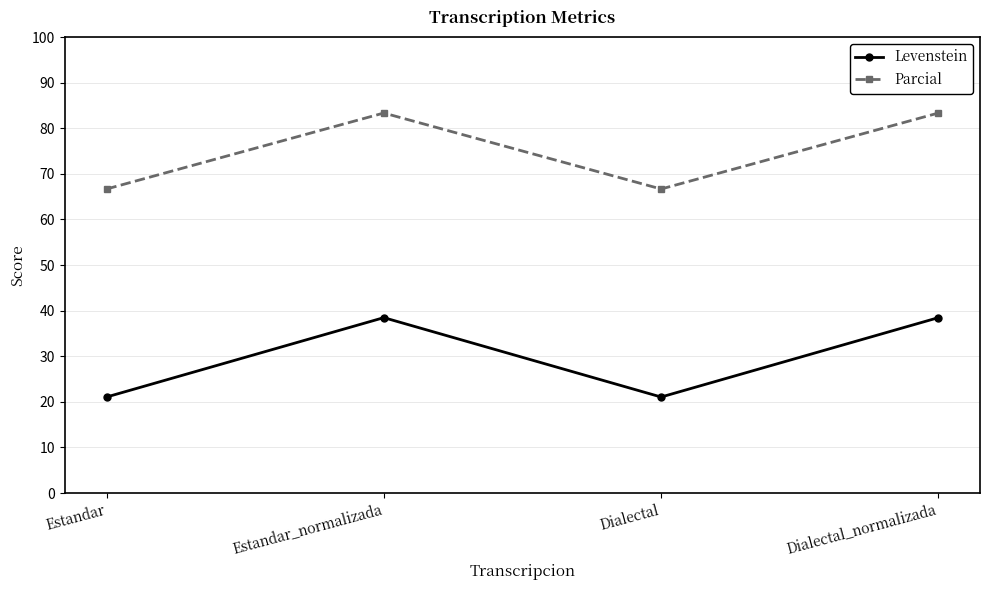

Reading left to right, transcribe all the data shown in this chart.

Levenstein: Estandar=21.1	Estandar_normalizada=38.5	Dialectal=21.1	Dialectal_normalizada=38.5
Parcial: Estandar=66.7	Estandar_normalizada=83.3	Dialectal=66.7	Dialectal_normalizada=83.3